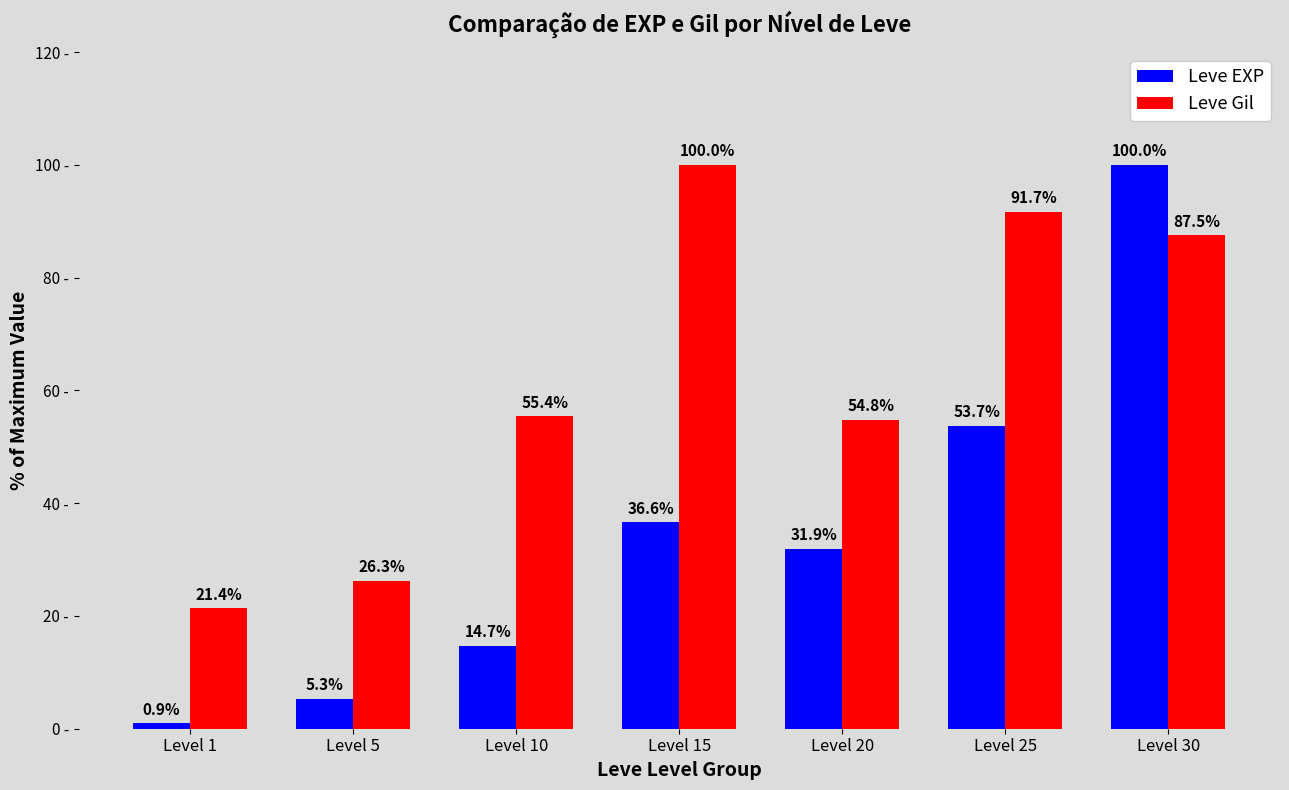

Rank the categories by Leve EXP value from lowest to highest.

Level 1, Level 5, Level 10, Level 20, Level 15, Level 25, Level 30